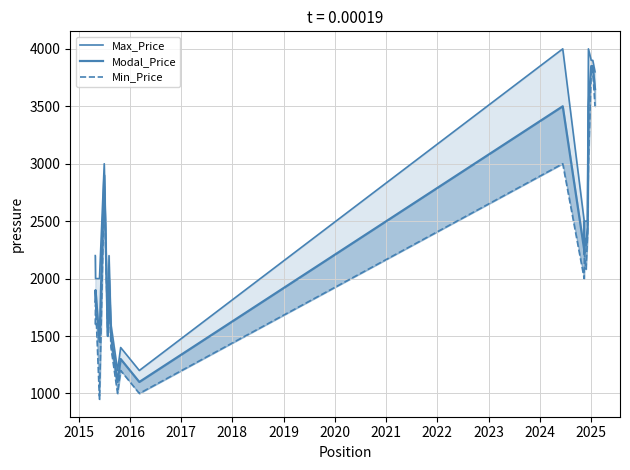

What is the sum of all Min_Price values?

43134